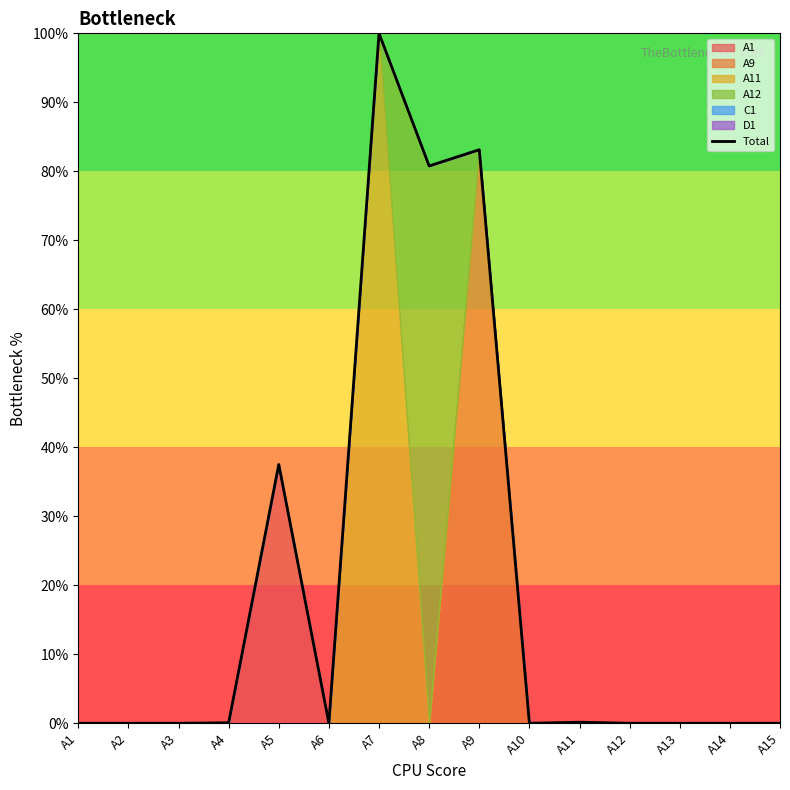

What is the value of the 7th point from the left?

1.0